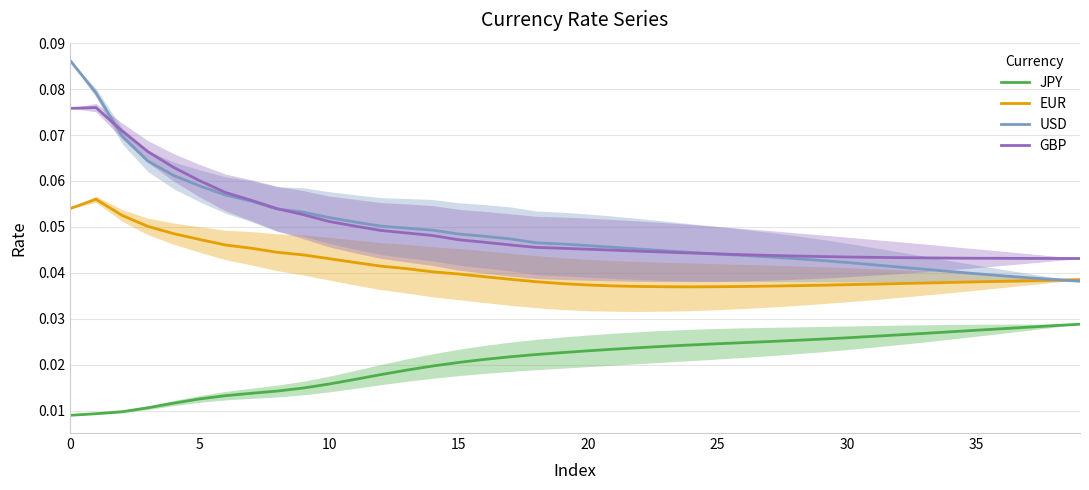

True or false: EUR has a value of 0.0 at 39.

True